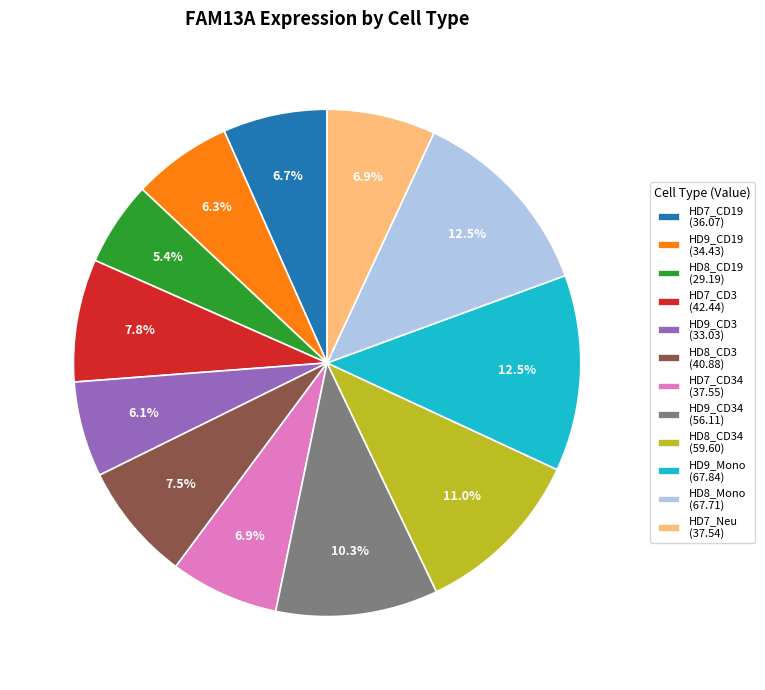

What is the smallest slice in the pie chart?

HD8_CD19 (29.19)